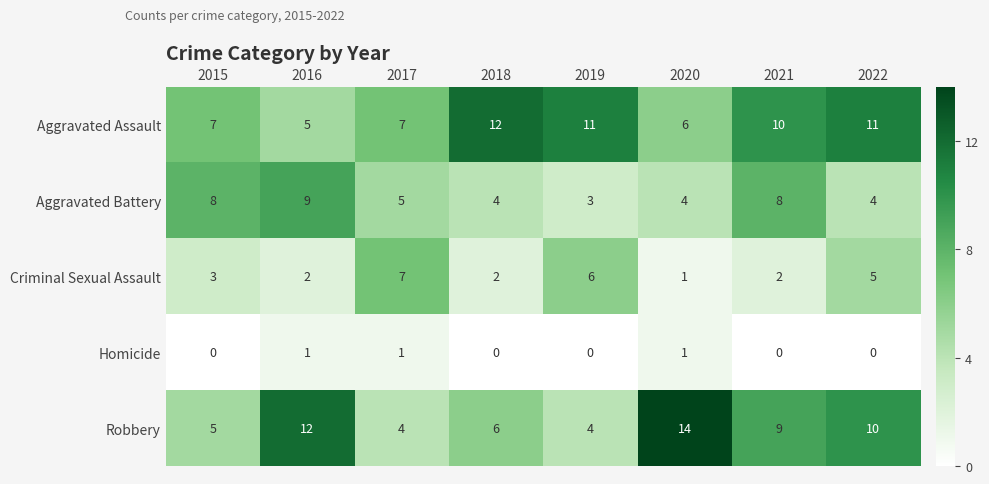

What value does the Aggravated Battery series have at 2020?

4